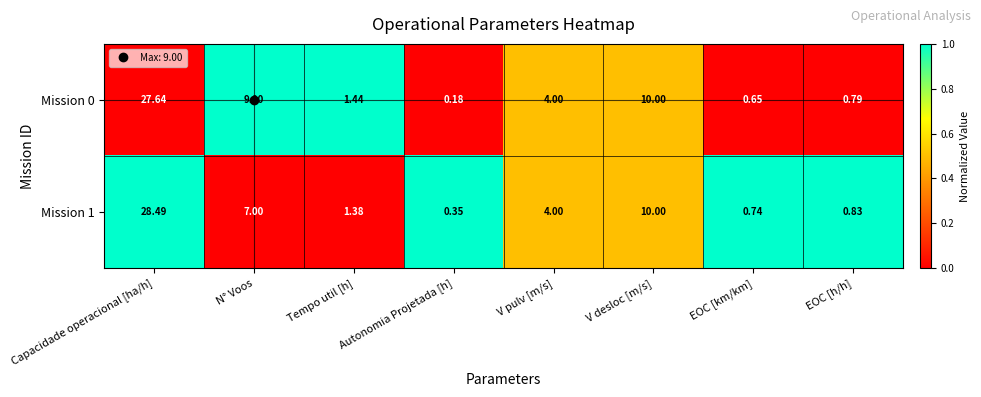

List the labels in order of Mission 1 value, largest first.

Capacidade operacional [ha/h], V desloc [m/s], N° Voos, V pulv [m/s], Tempo util [h], EOC [h/h], EOC [km/km], Autonomia Projetada [h]